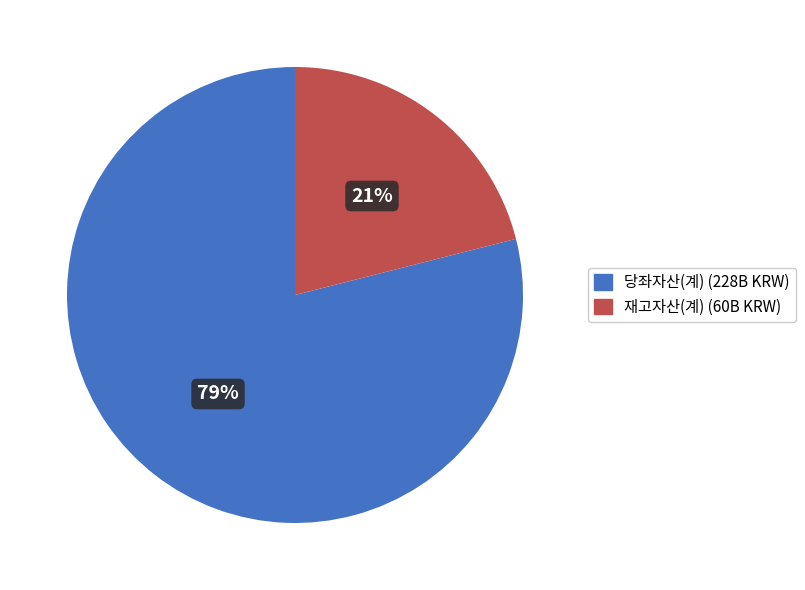

Does any single category account for the majority?

Yes